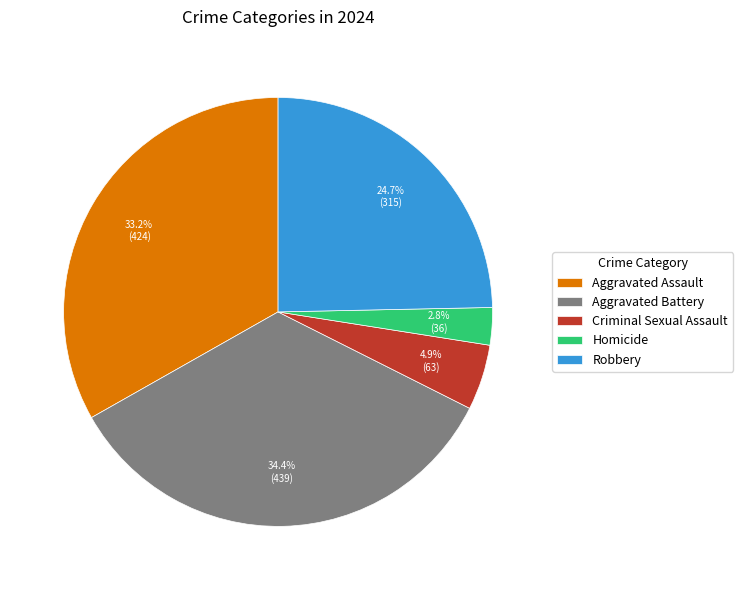

How many slices are in this pie chart?

5